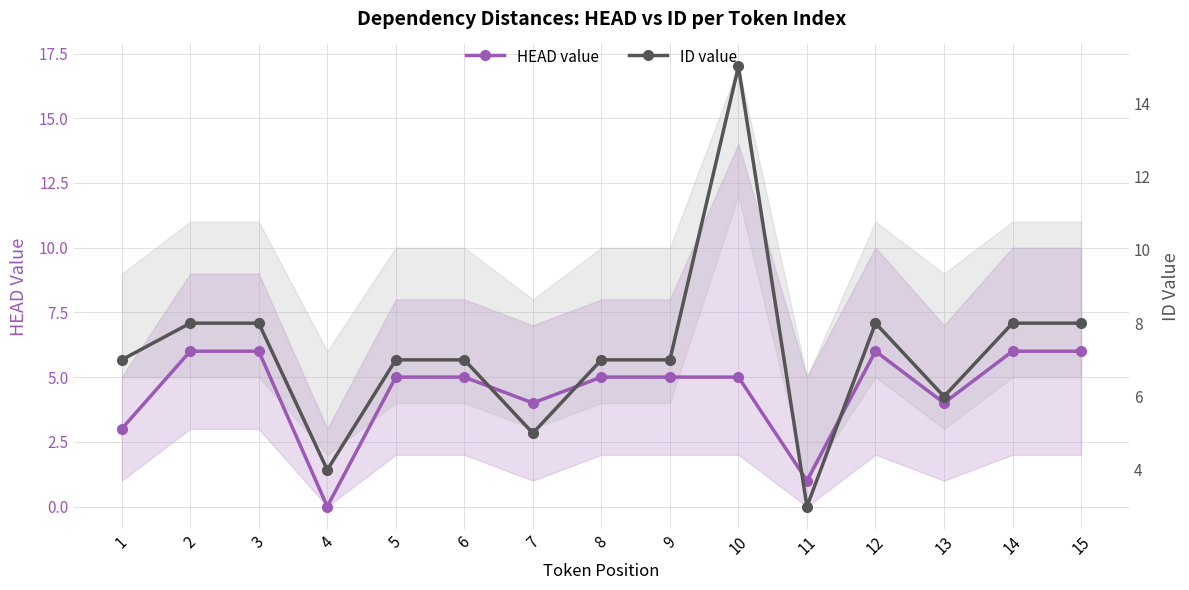

The value of ID value at 11 is 3. True or false?

True